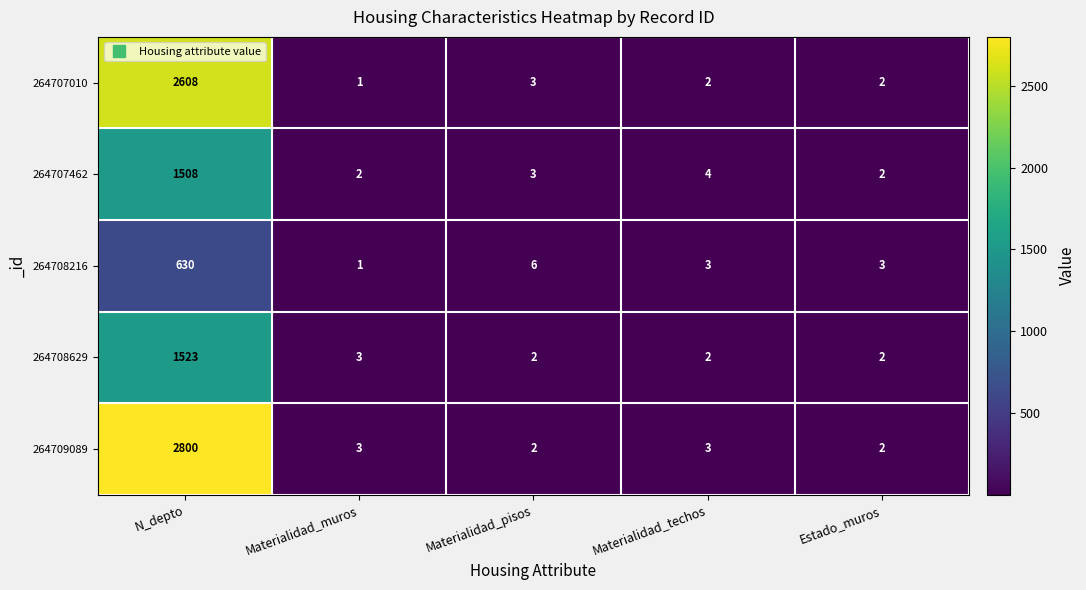

At which label is 264707010 closest to 1304?

Materialidad_pisos